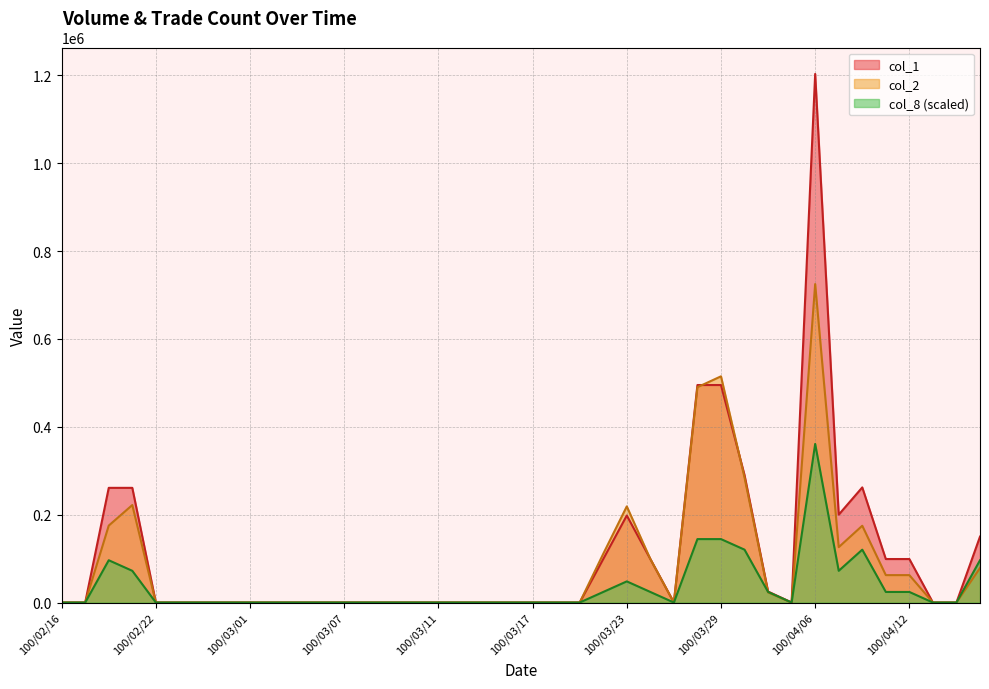

Is the value of col_2 at 100/02/16 greater than the value of col_1 at 100/02/22?

No